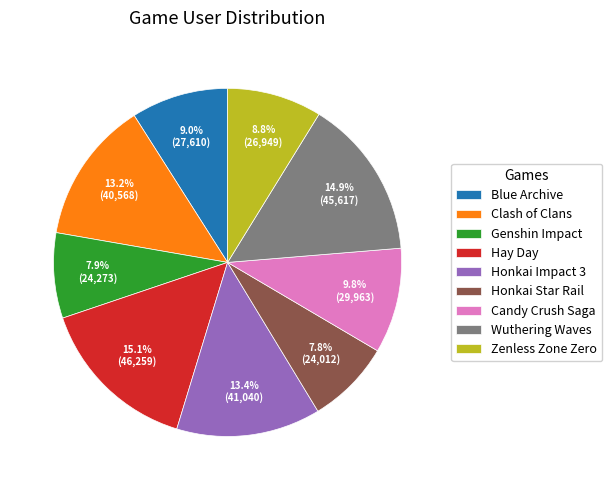

Which has a higher value, Blue Archive or Honkai Star Rail?

Blue Archive